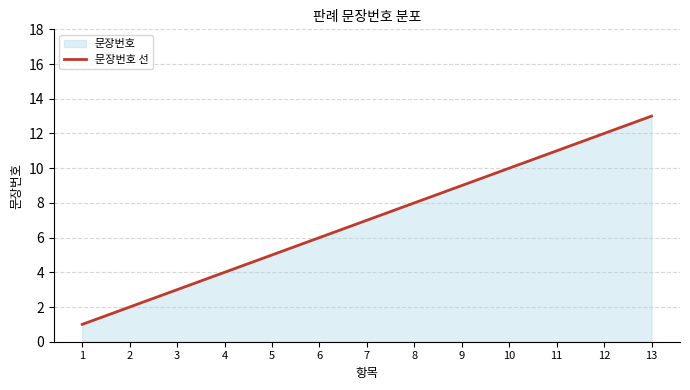

The value at 1 is 1. True or false?

True